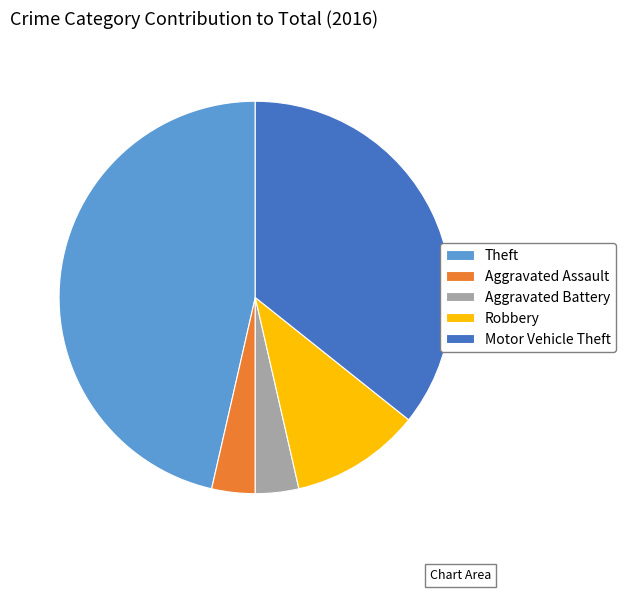

Which slice is the largest?

Theft